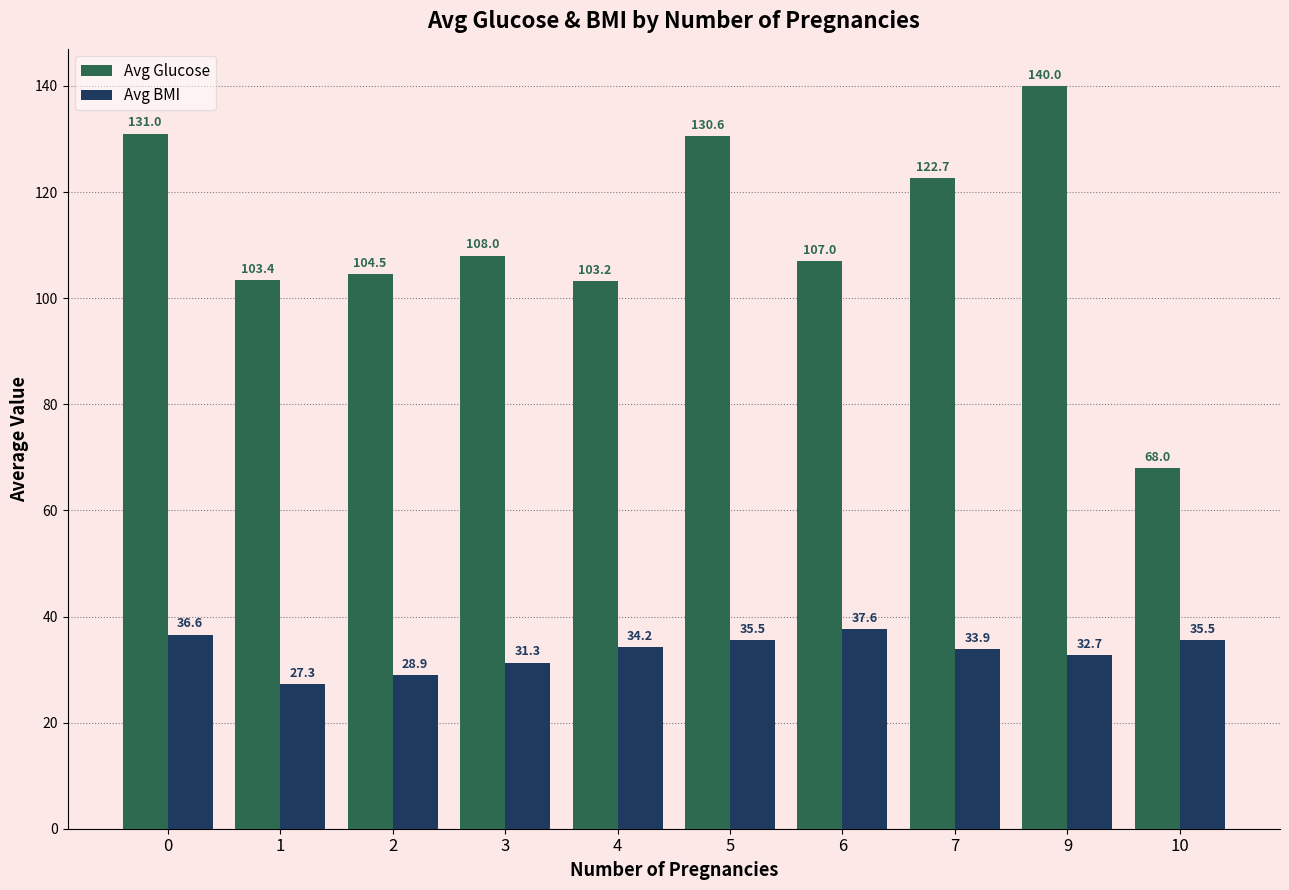

What is the average value of the Avg BMI series?

33.4